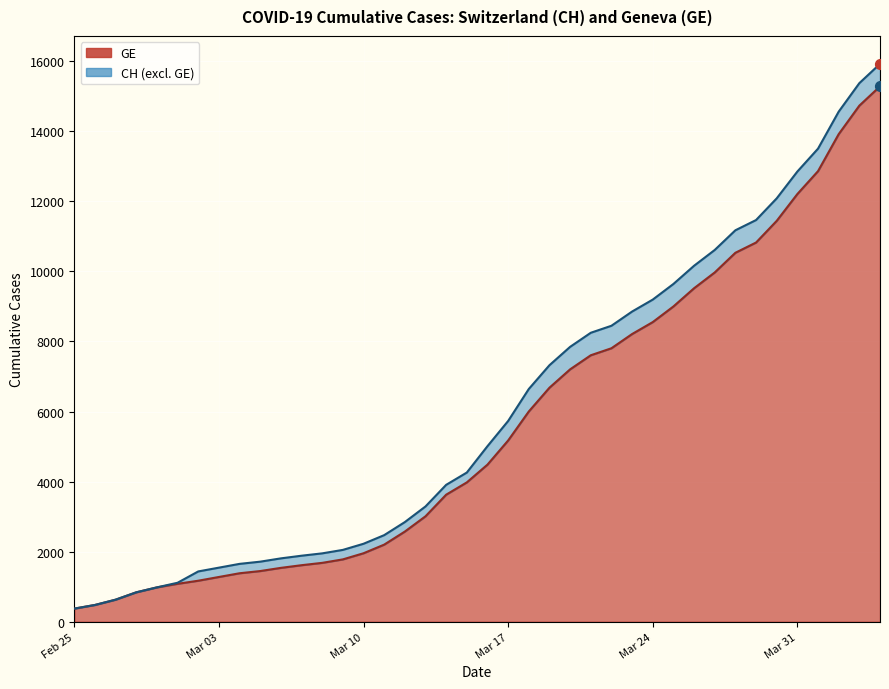

Is the value of CH at 2020-02-29 greater than the value of GE at 2020-03-03?

No